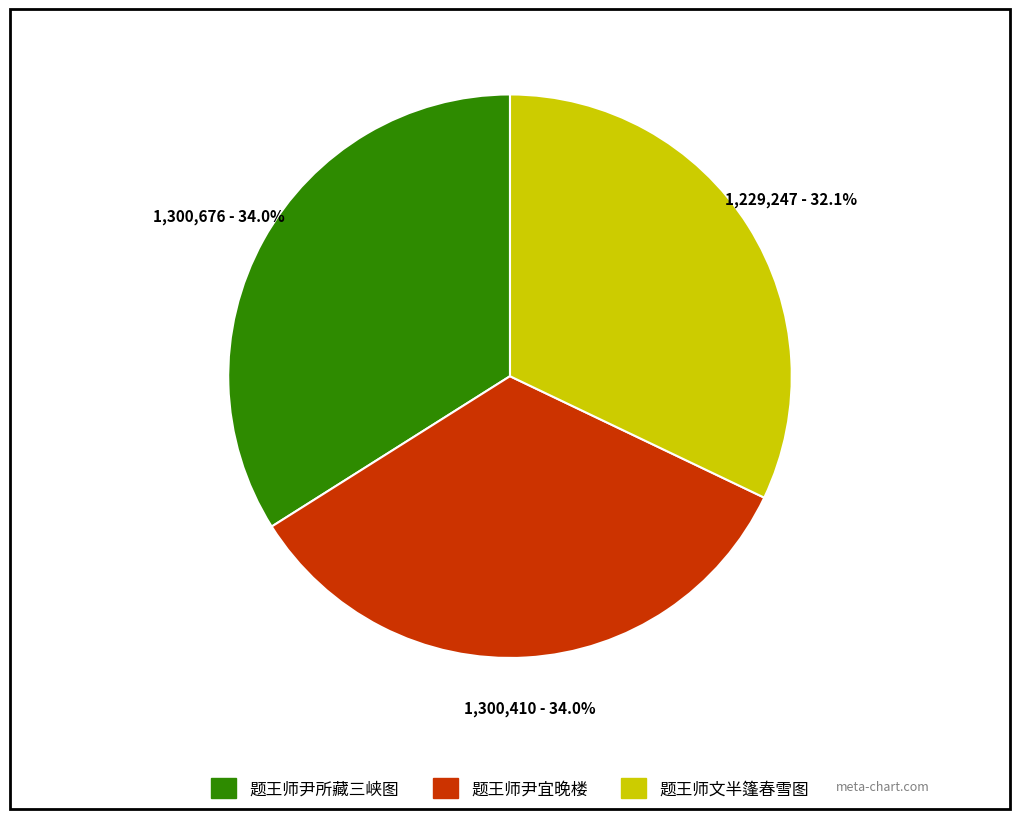

Approximately how many times larger is the value at 题王师尹所藏三峡图 compared to 题王师文半篷春雪图?

1.1